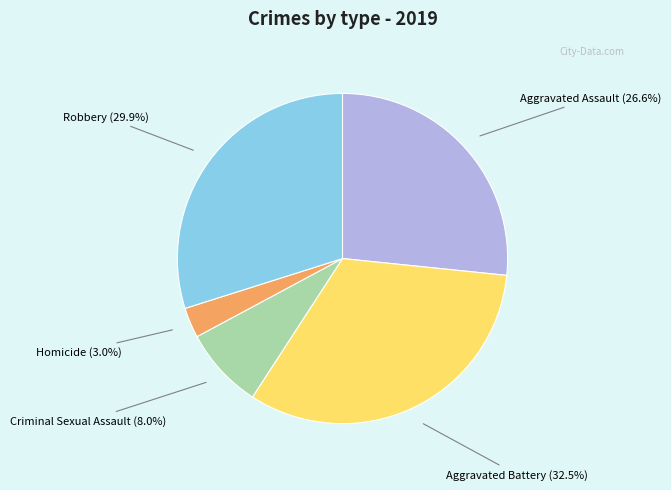

Is there any slice that represents more than half of the pie?

No